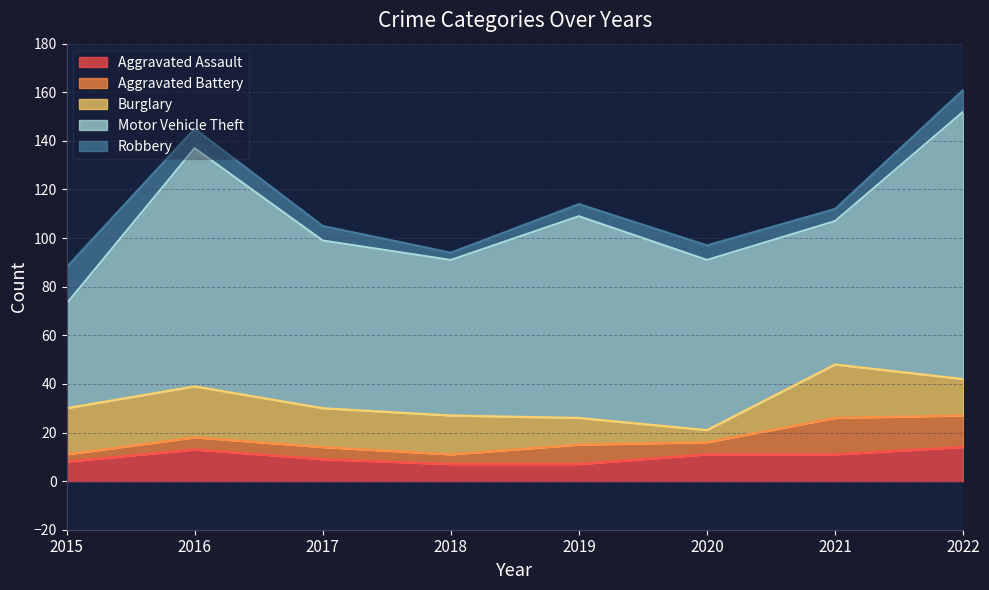

What is the value of the Robbery point at the 6th from the left?

6